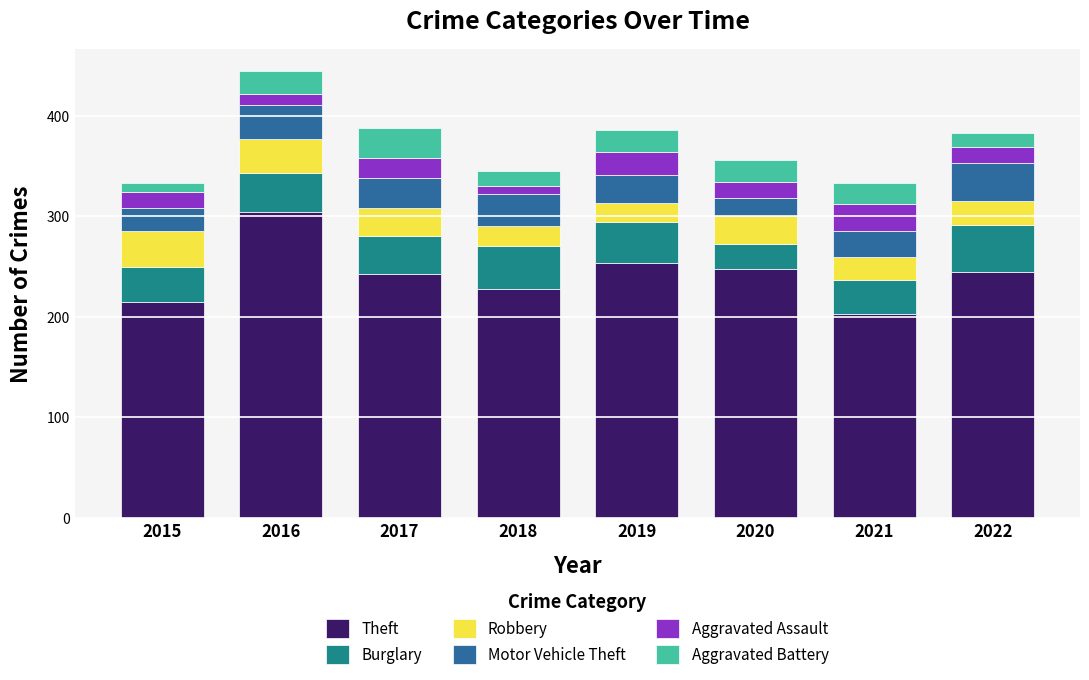

True or false: Theft has a value of 304 at 2016.

True